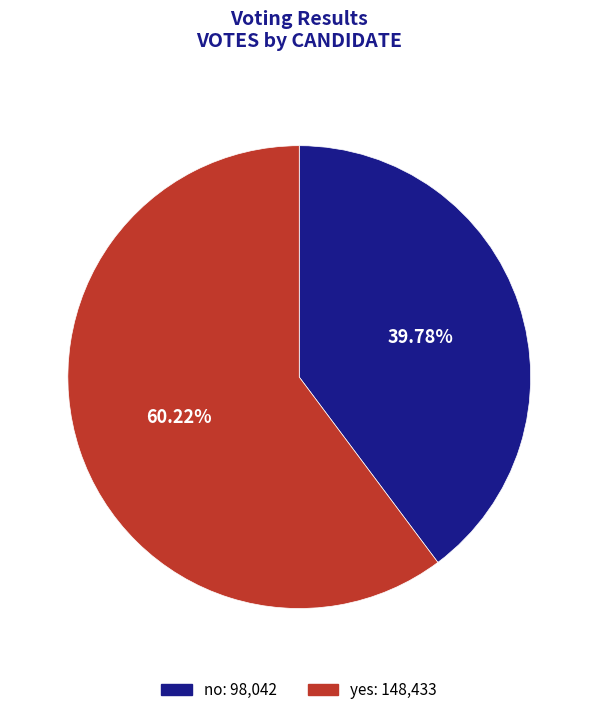

Which slice is the smallest?

no